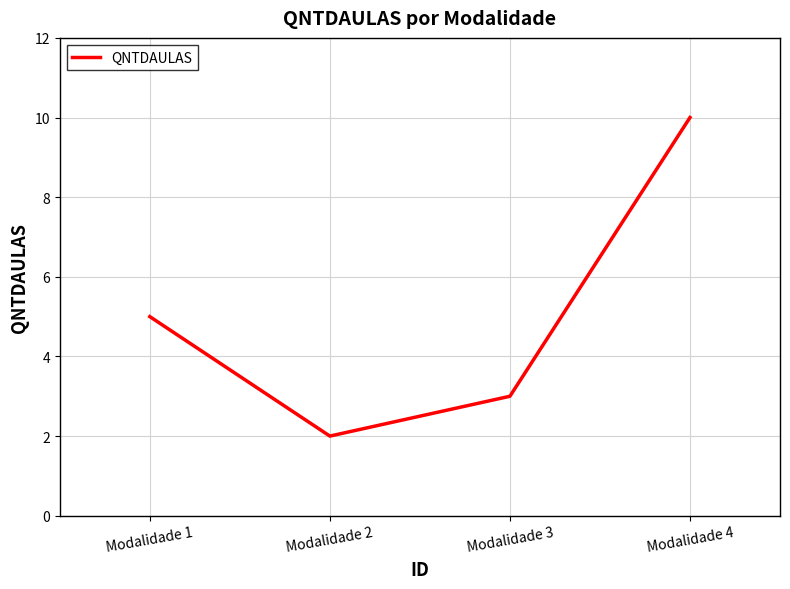

At which category does the data reach its first local valley?

Modalidade 2